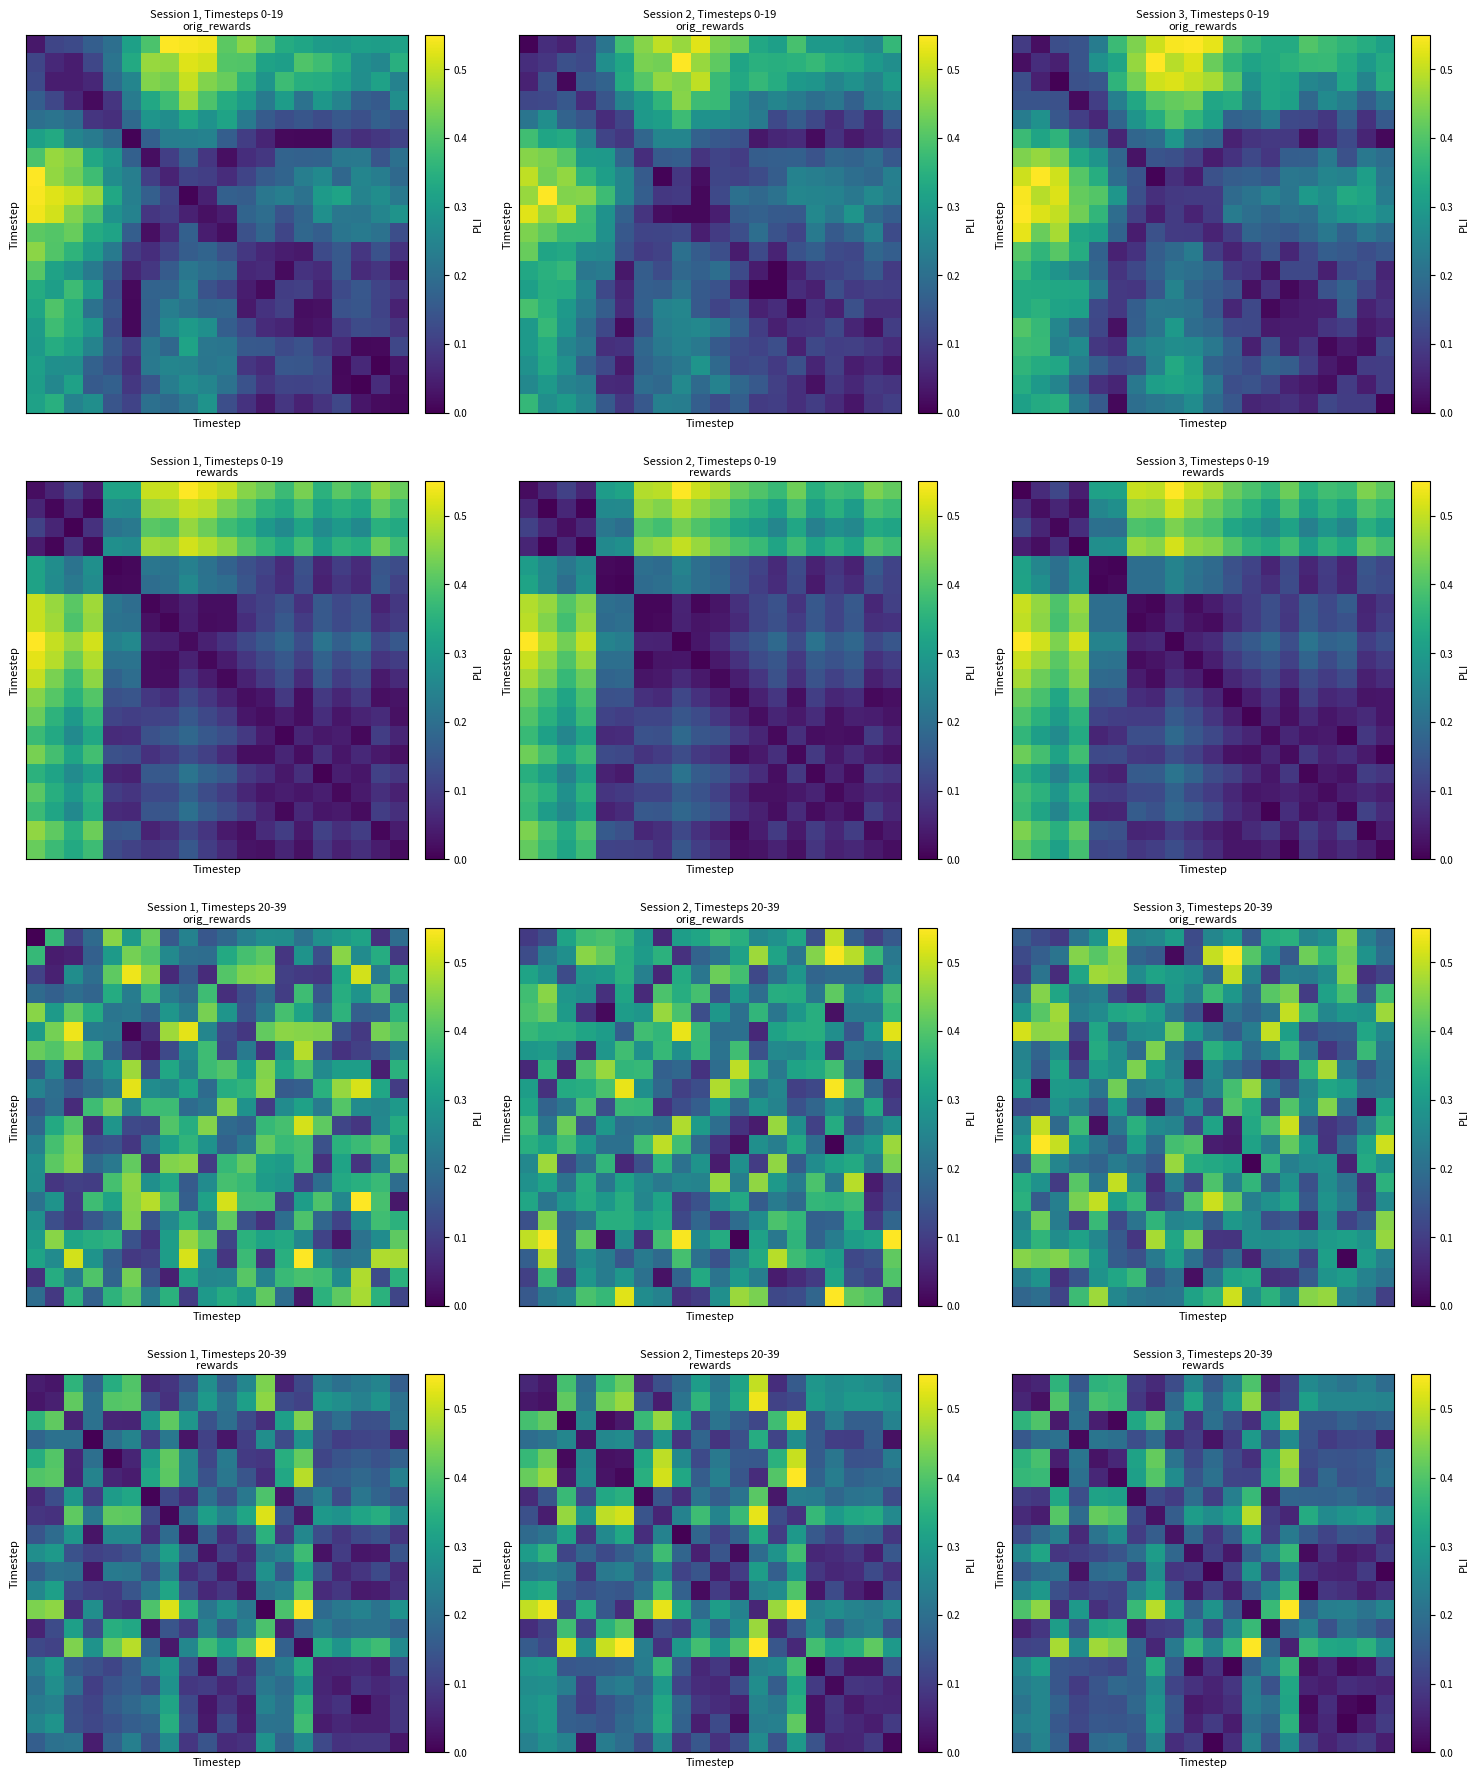

At how many categories does at least one series exceed 0?

20